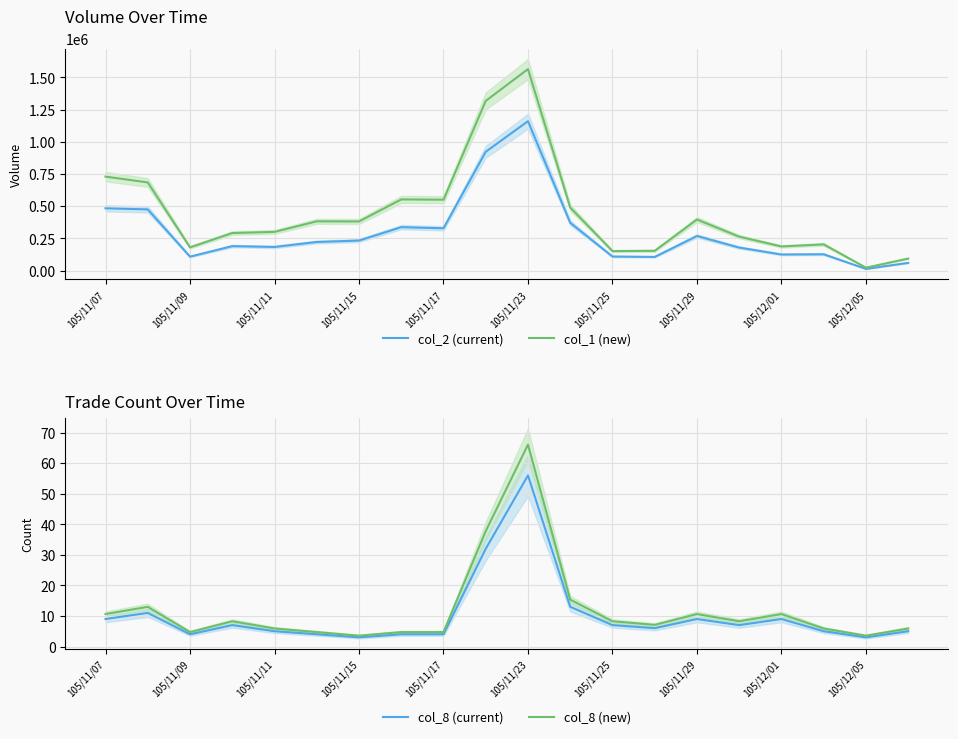

The col_8 (new) series shows 1.7 at 105/11/09. True or false?

False